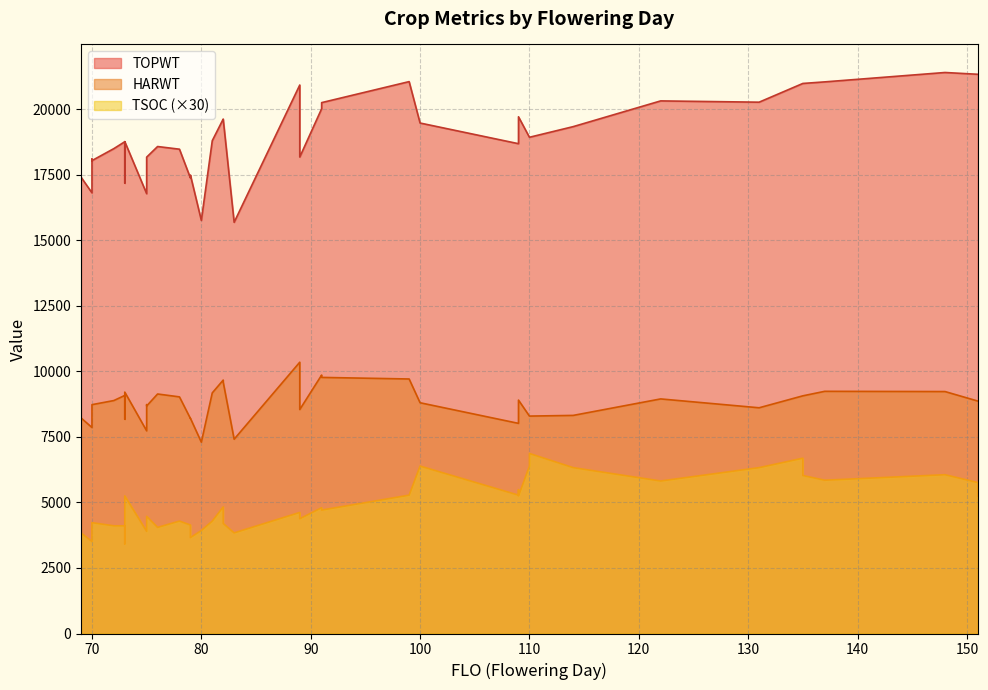

What is the maximum value for HARWT?

10353